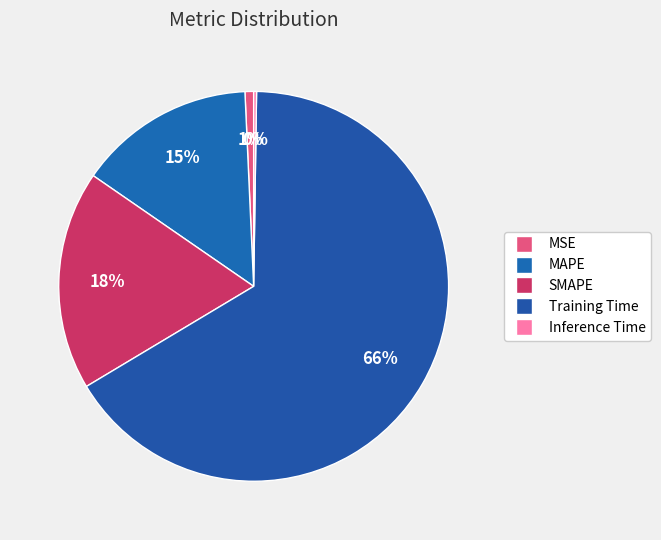

How many slices are in this pie chart?

5